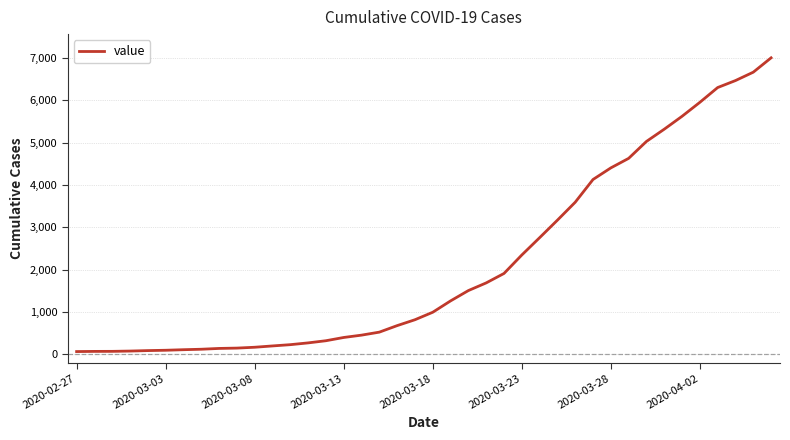

What is the greatest value displayed?

7003